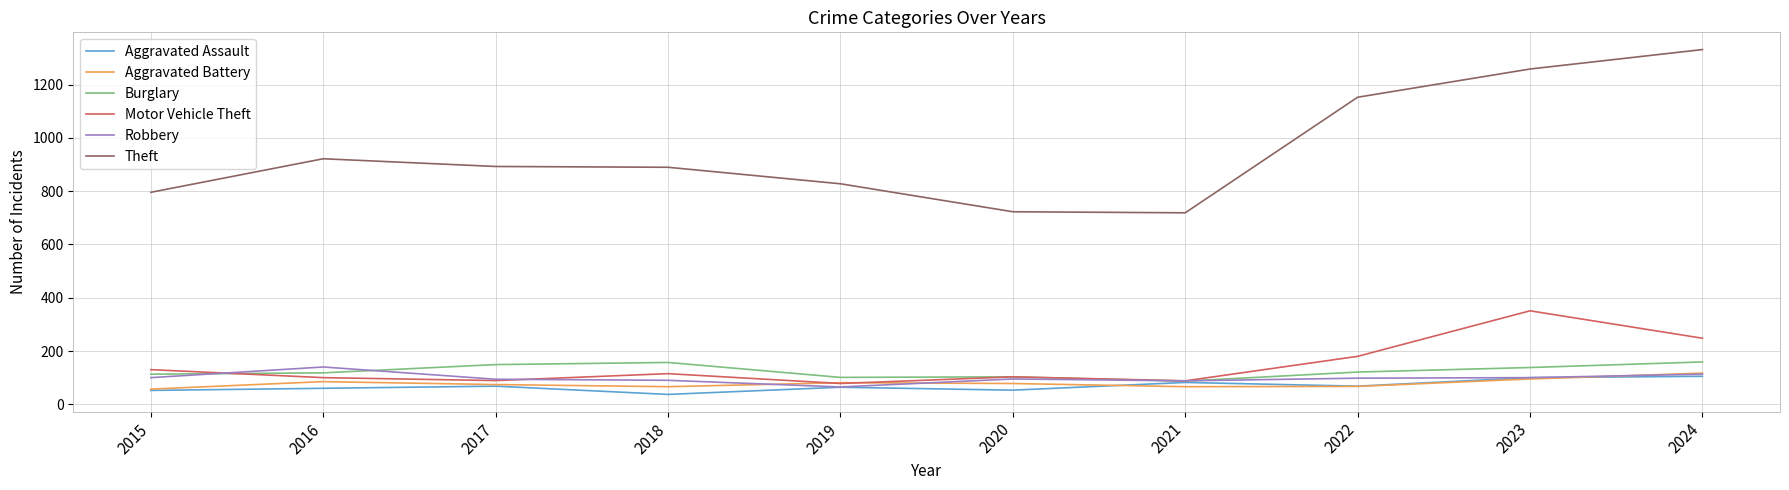

What is the total value across all series at 2021?

1130